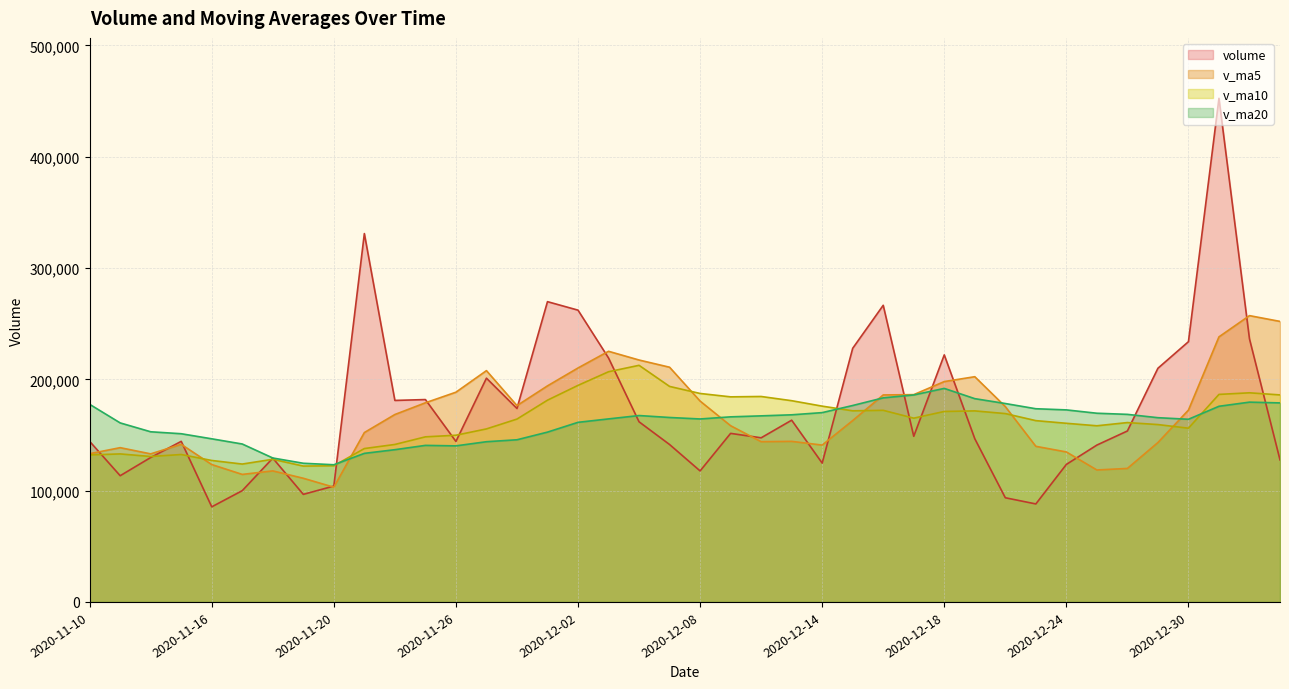

Which series ends up on top after the final intersection of v_ma20 and v_ma10?

v_ma10